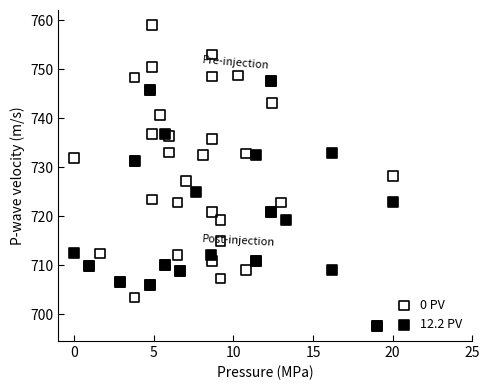

Which series reaches the maximum Y coordinate?

0 PV